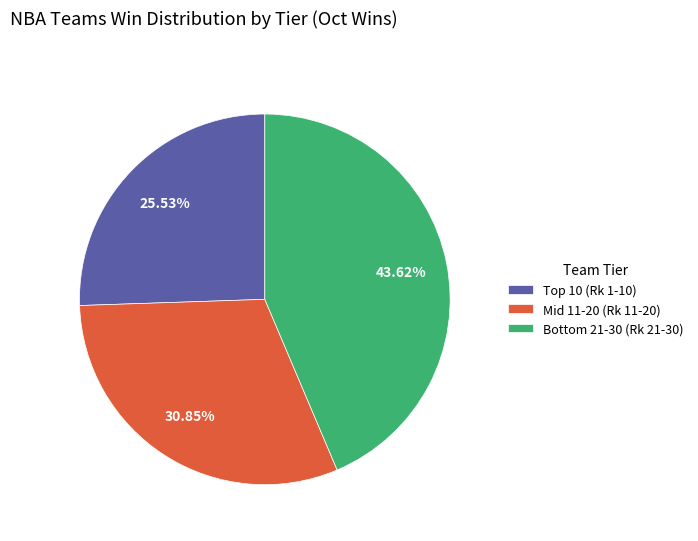

Rank the categories by value from highest to lowest.

Bottom 21-30 (Rk 21-30), Mid 11-20 (Rk 11-20), Top 10 (Rk 1-10)